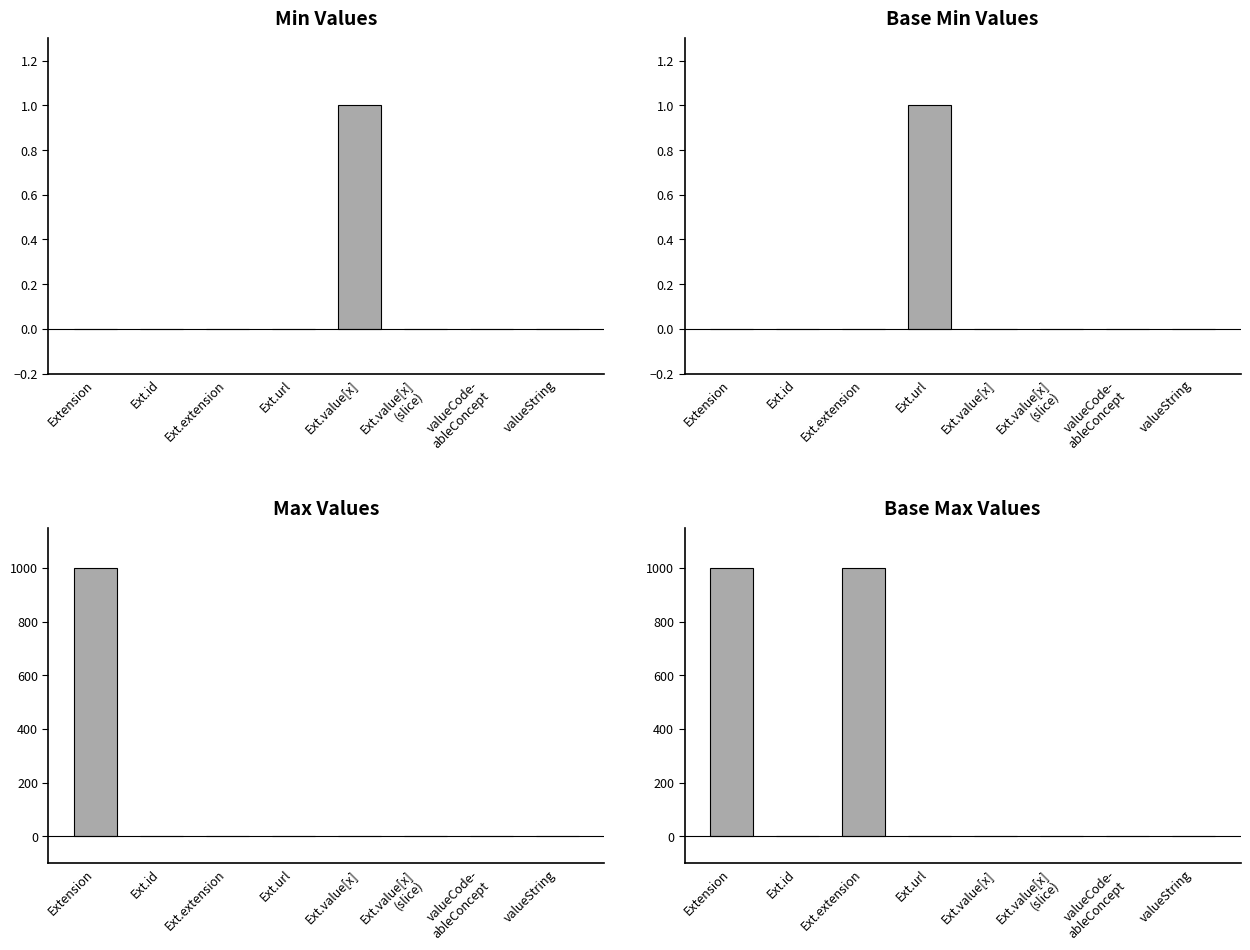

At which category does the chart reach its minimum across all series?

Extension